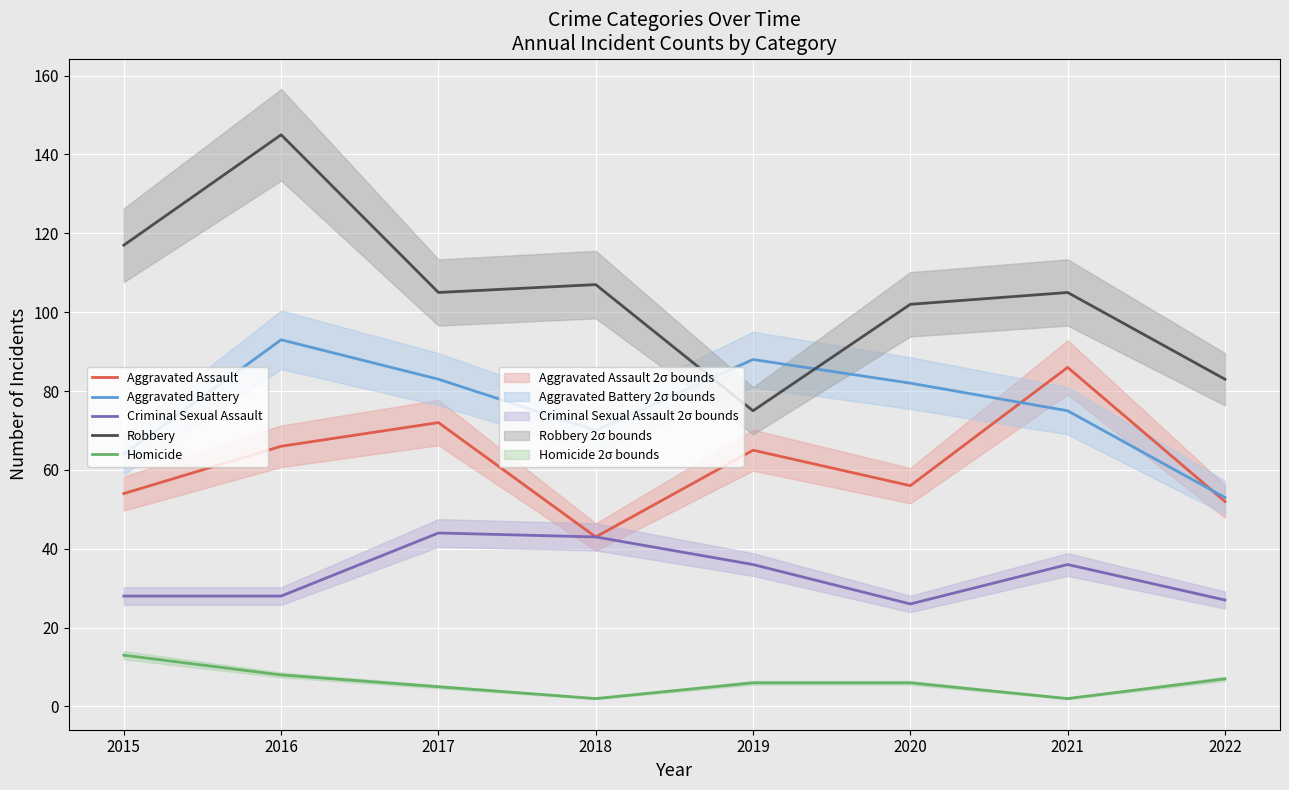

How many intersections are there between Aggravated Battery and Robbery?

2